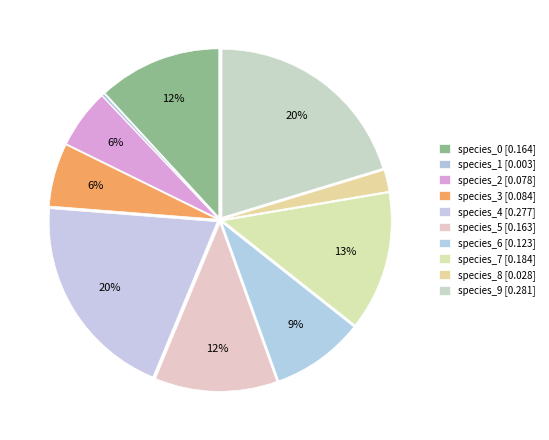

To the nearest percent, what is the difference between the largest and smallest slice percentages?

20%